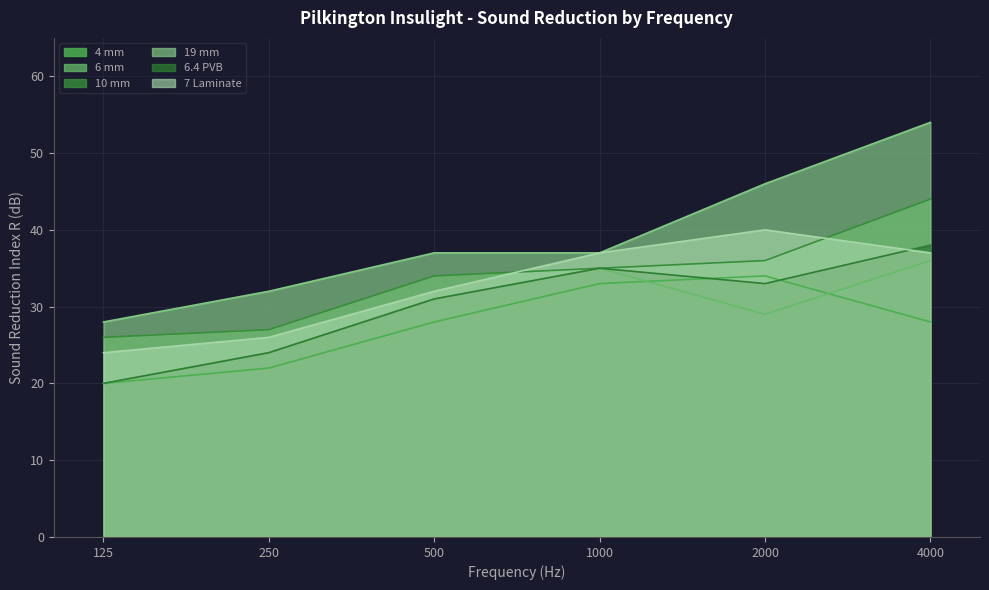

At which label does 6 mm reach its minimum?

125